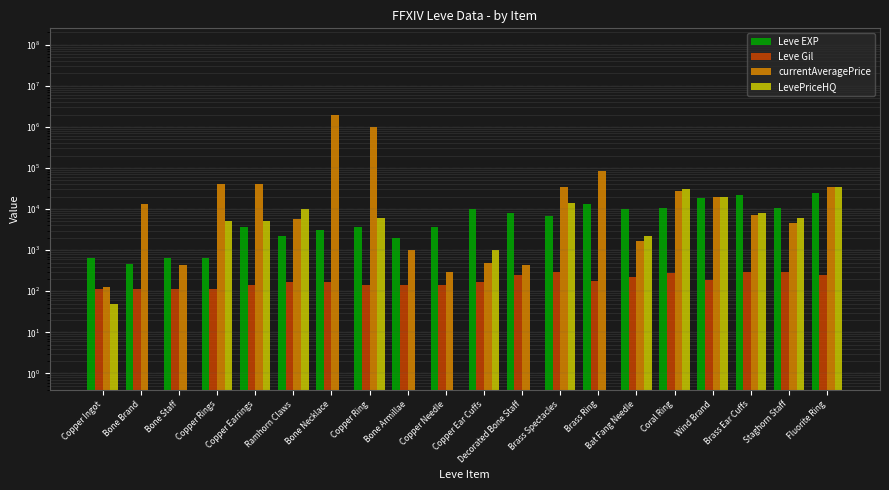

What is the value of the Leve Gil bar at the 9th from the left?

140.0